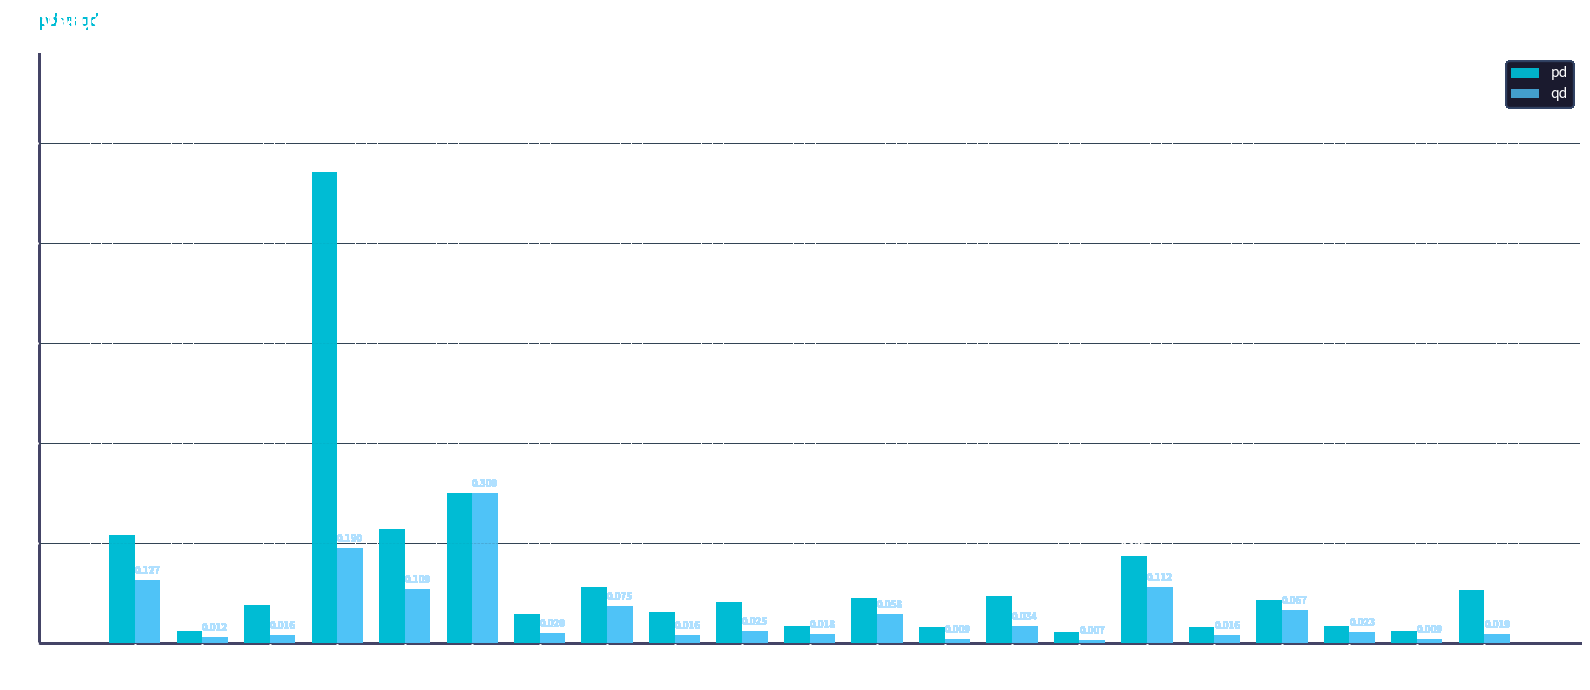

List the series in order of their overall mean, lowest first.

qd, pd